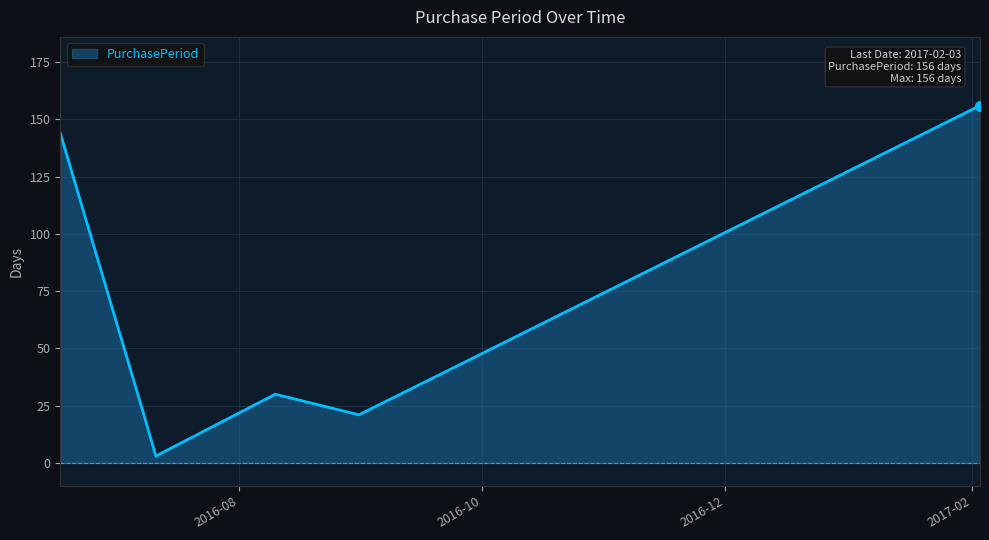

Reading right to left, list all the values displayed in this chart.

156	21	30	3	21	144